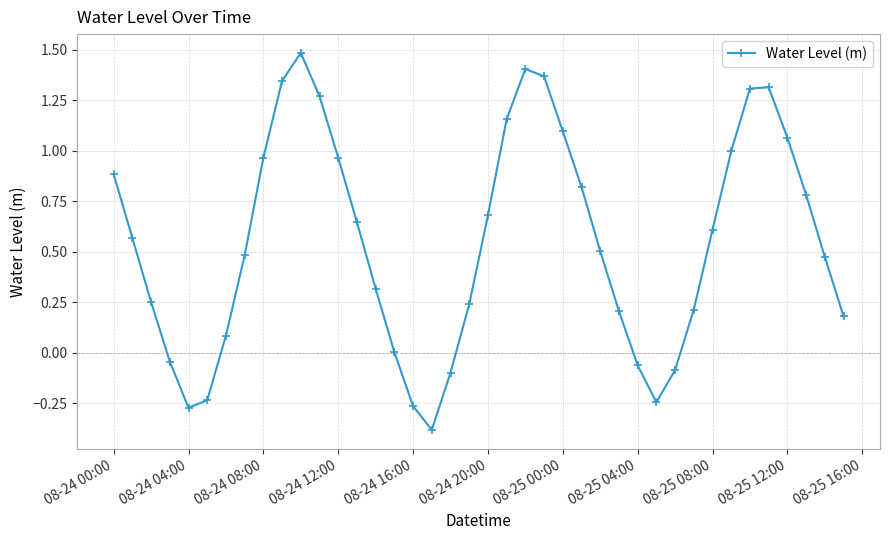

What is the difference between the second highest and minimum values?

1.8